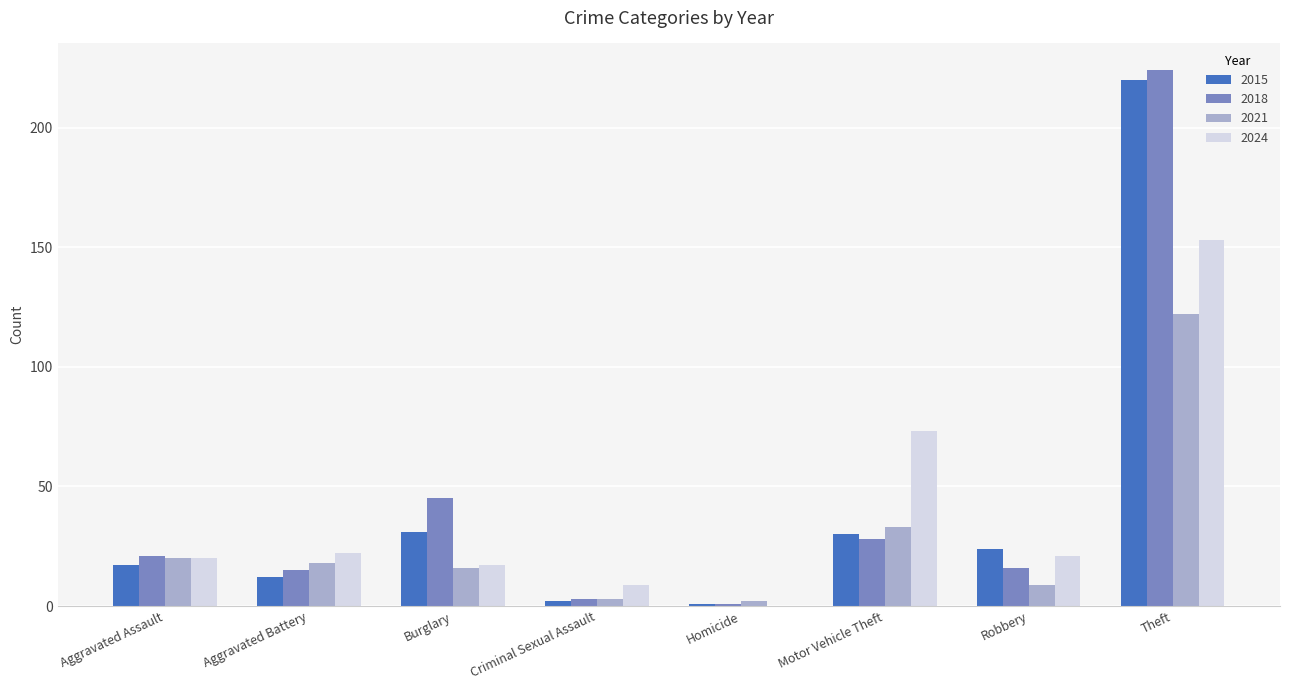

Does the chart contain stacked bars?

No